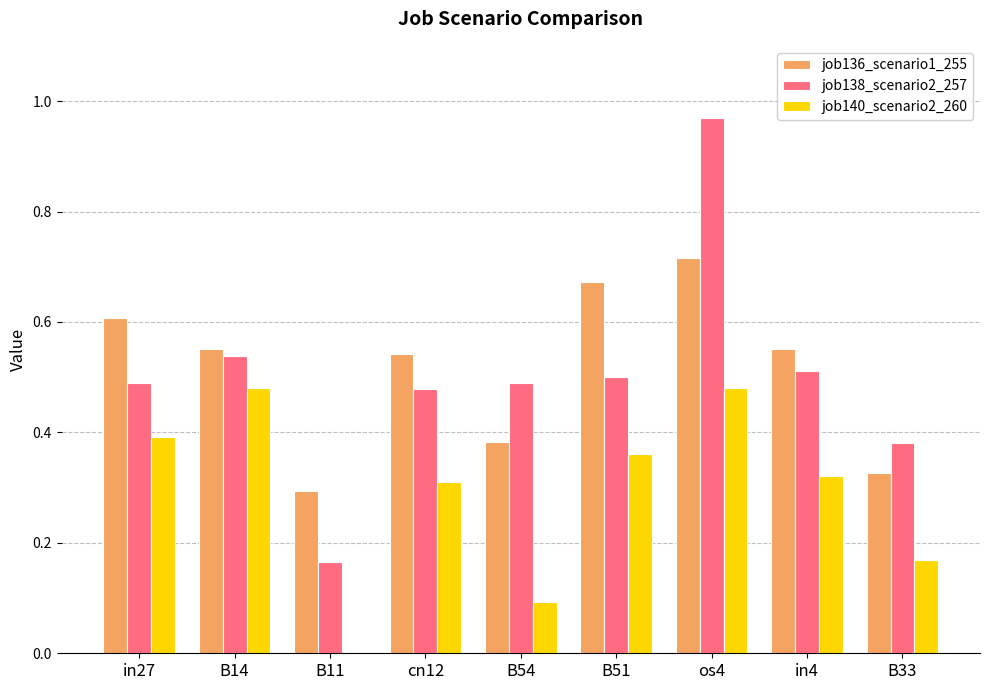

At which label is job136_scenario1_255 closest to 0?

B11